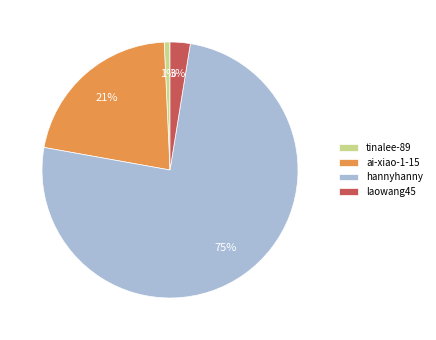

To the nearest percent, what percentage of the pie is hannyhanny?

75%